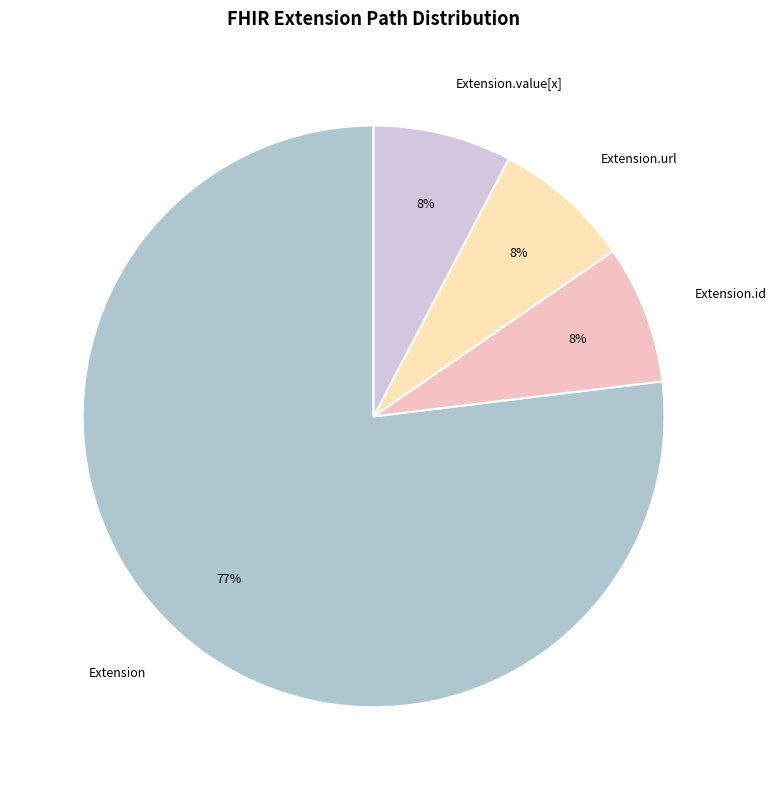

Is Extension.url the majority of the pie?

No